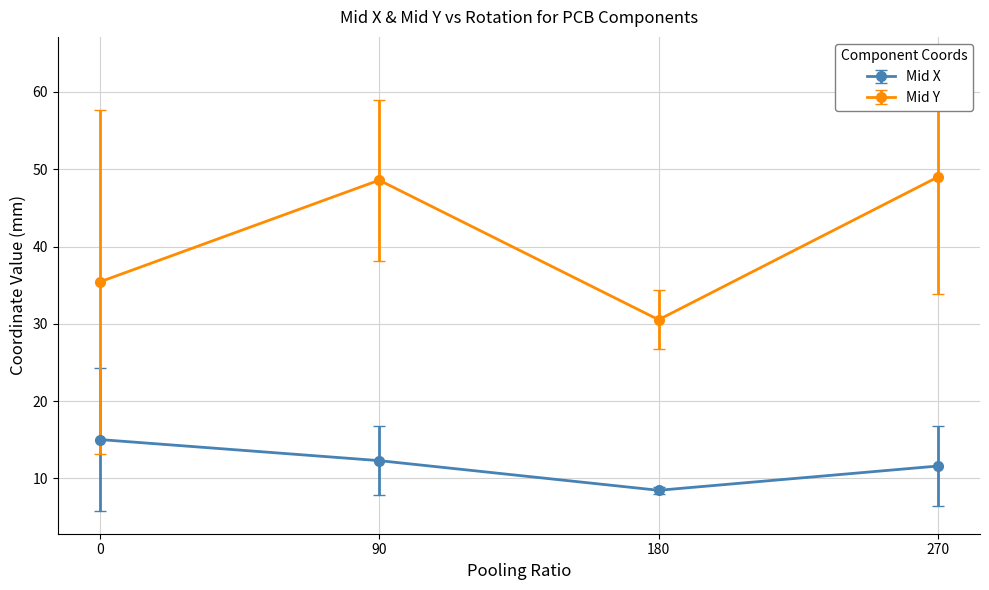

What is the minimum value for Mid Y?

30.5